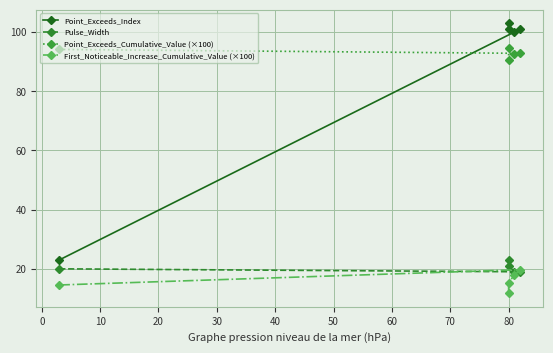

What is the label of the 2nd point from the right?

80